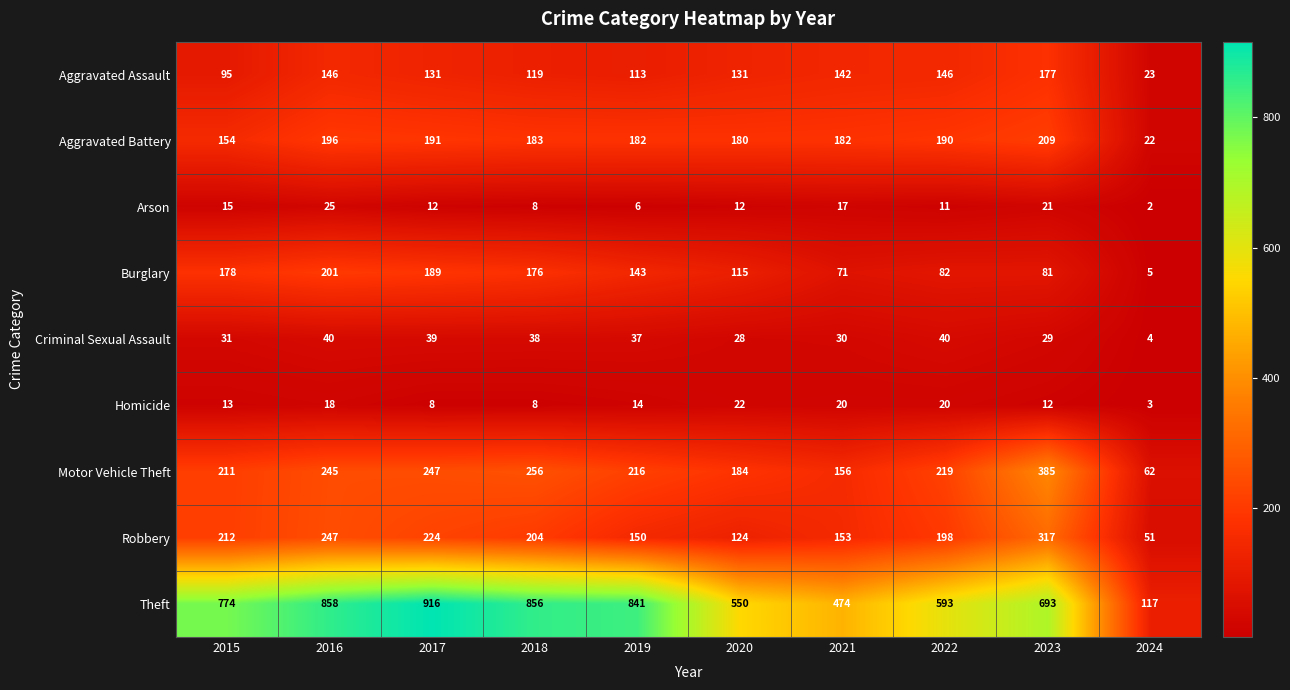

At which category is the sum across all series the highest?

2016